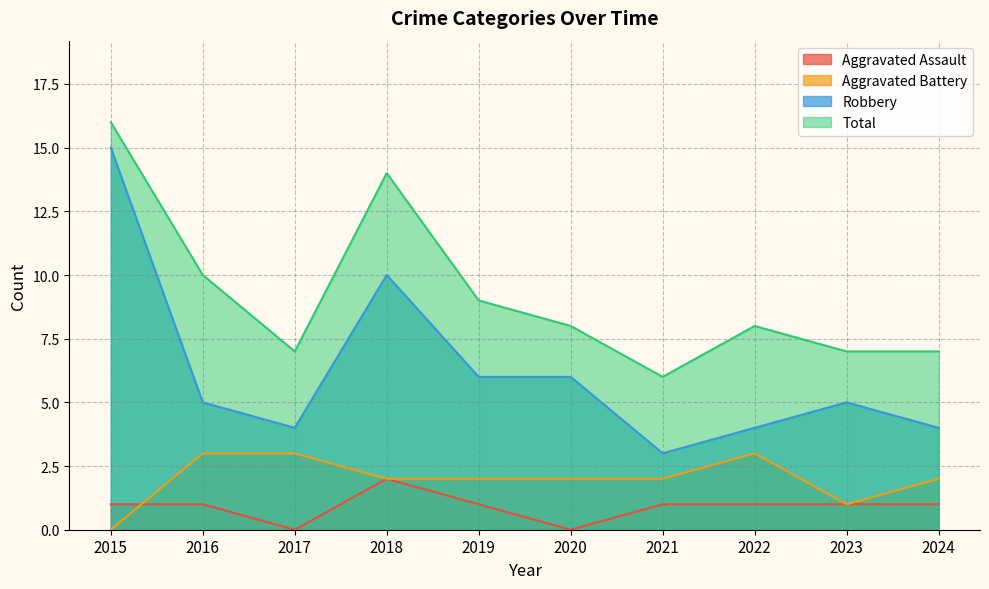

Which label corresponds to the smallest value in the chart?

2017